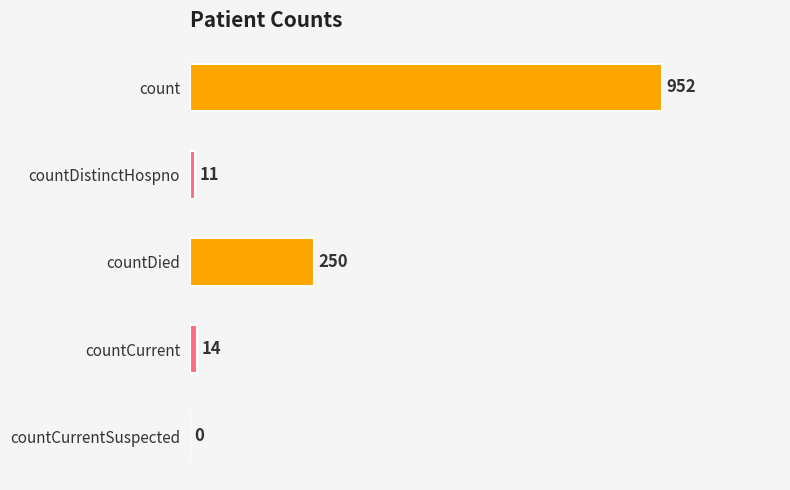

Reading bottom to top, transcribe all the data shown in this chart.

countCurrentSuspected=0	countCurrent=14	countDied=250	countDistinctHospno=11	count=952